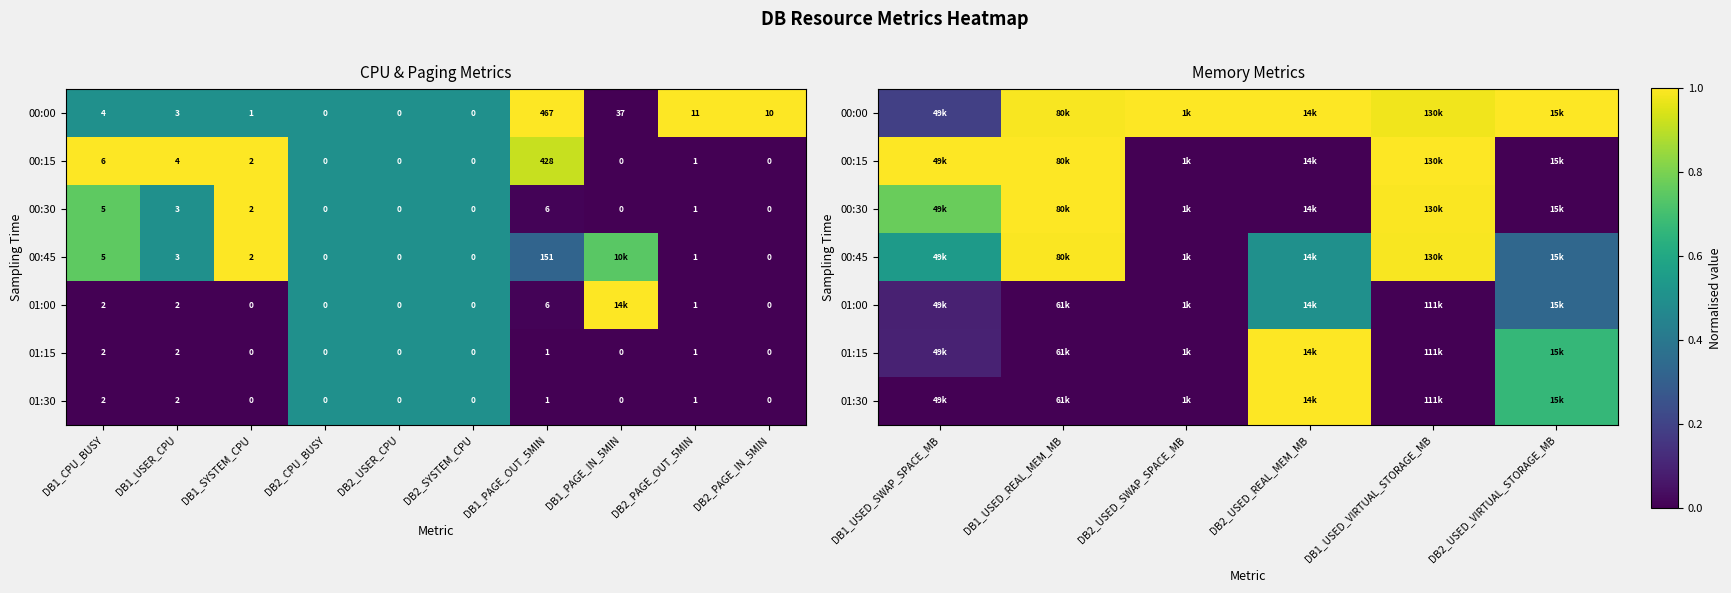

Count the number of categories in the chart.

6